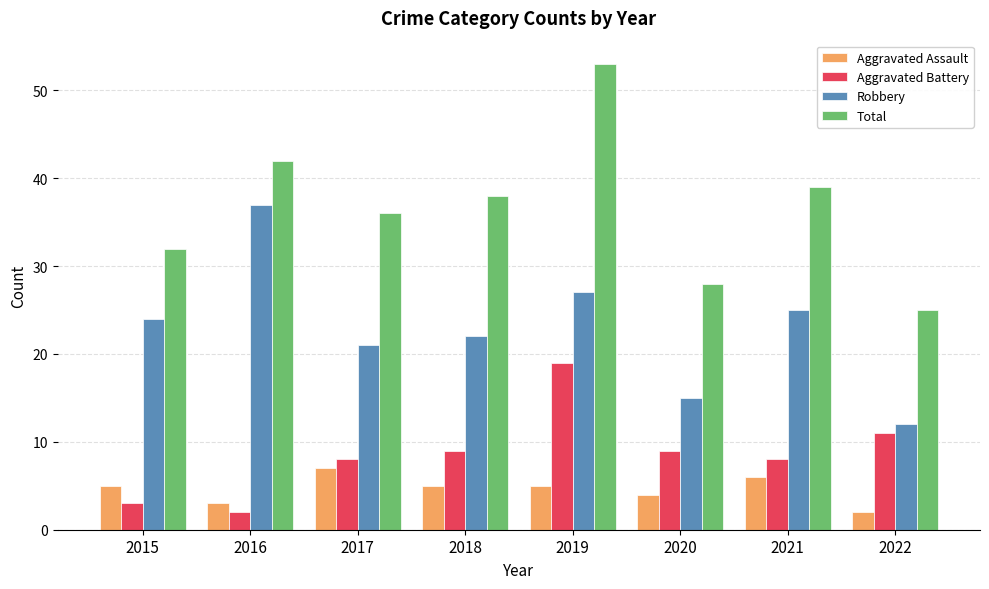

What is the approximate value of Aggravated Battery at 2017?

8